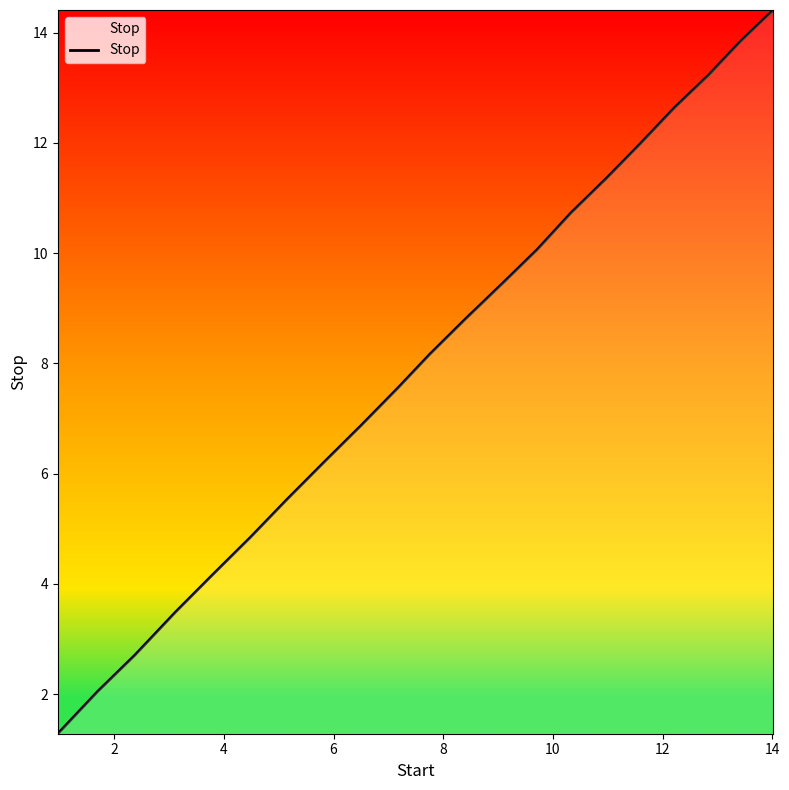

What is the maximum value shown in the chart?

14.4